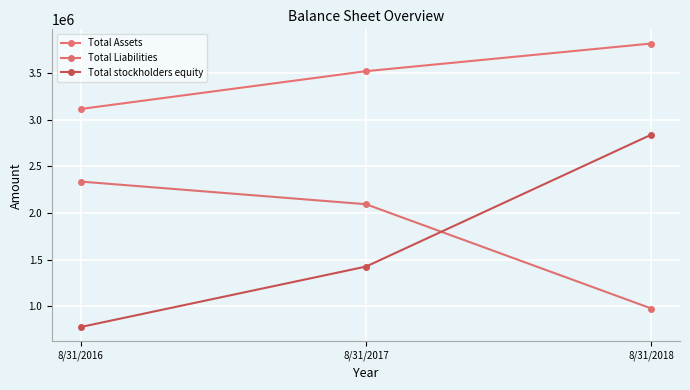

At how many categories does at least one series exceed 3029728?

3